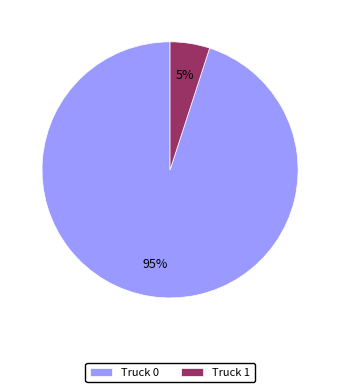

How many slices are in this pie chart?

2